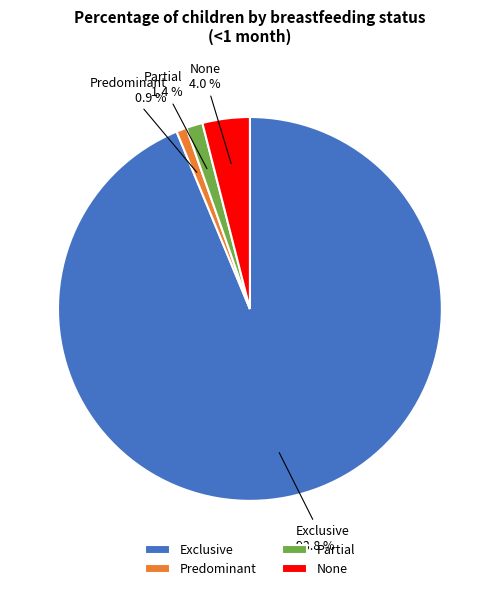

Which slice is the smallest?

Predominant